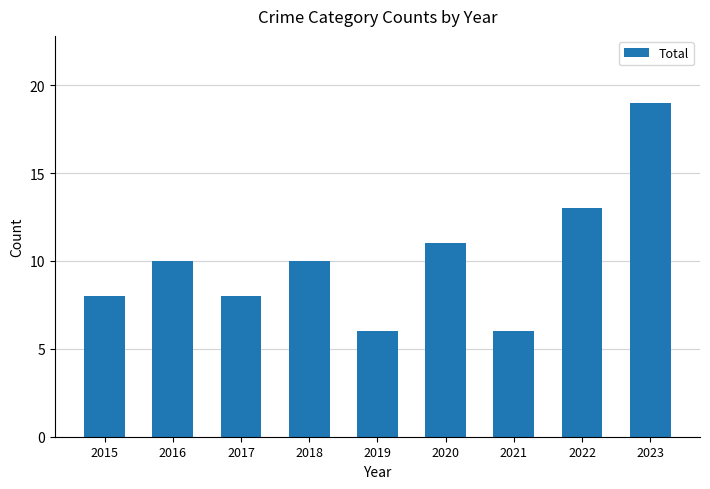

What is the average value?

10